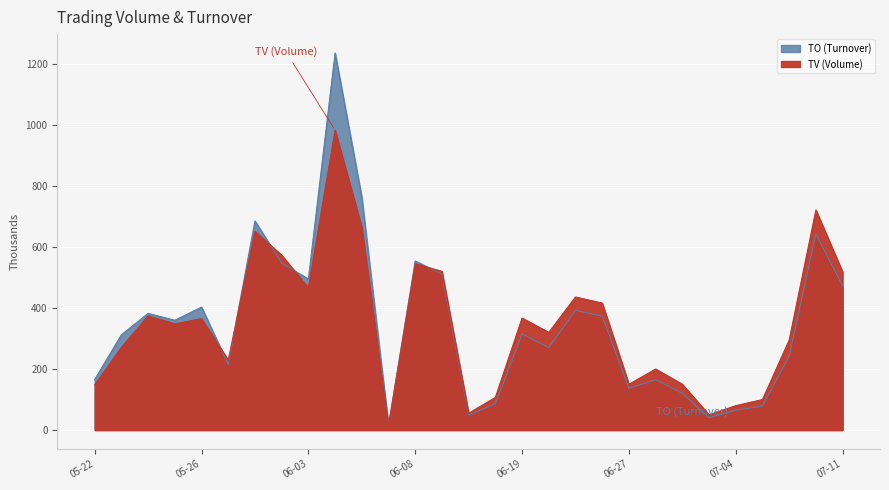

Between which two adjacent categories do TV (Volume) and TO (Turnover) first intersect?

05-26 and 05-31